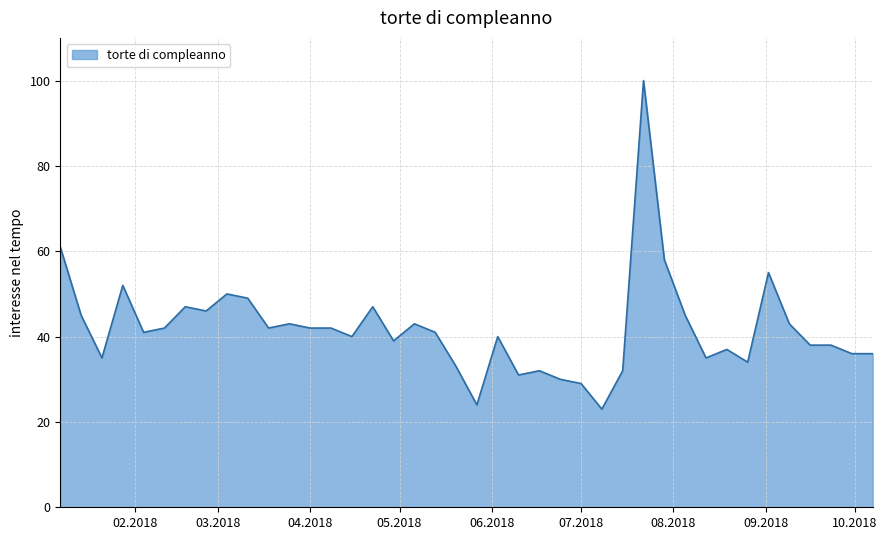

What is the smallest value displayed?

23